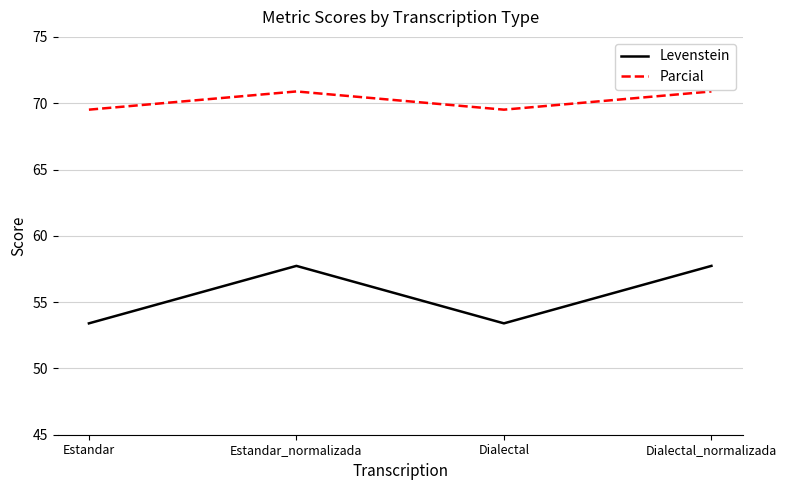

True or false: Parcial and Levenstein intersect in this chart.

False